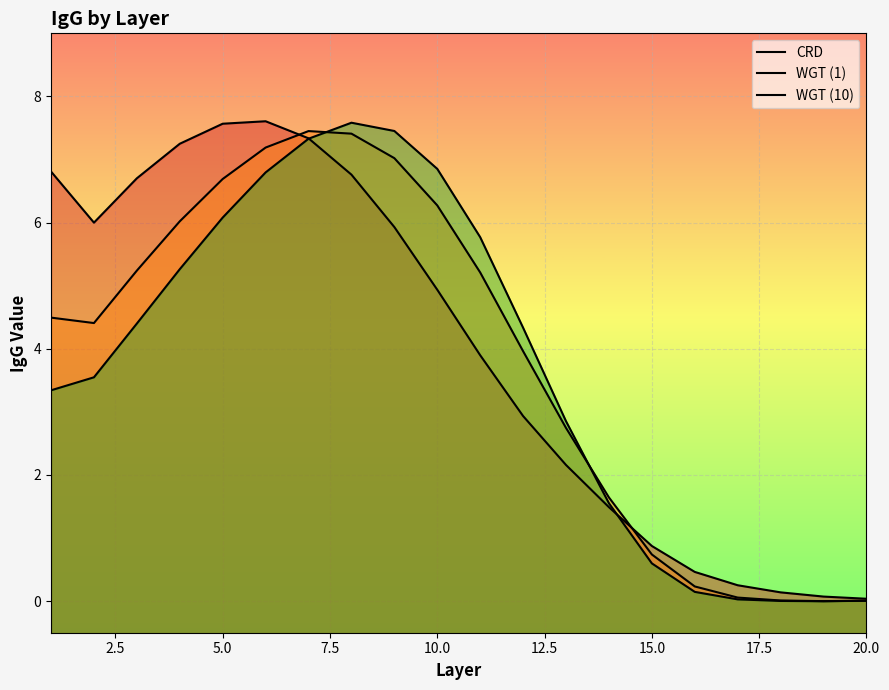

List the series in order of their peak value, highest first.

CRD, WGT (10), WGT (1)